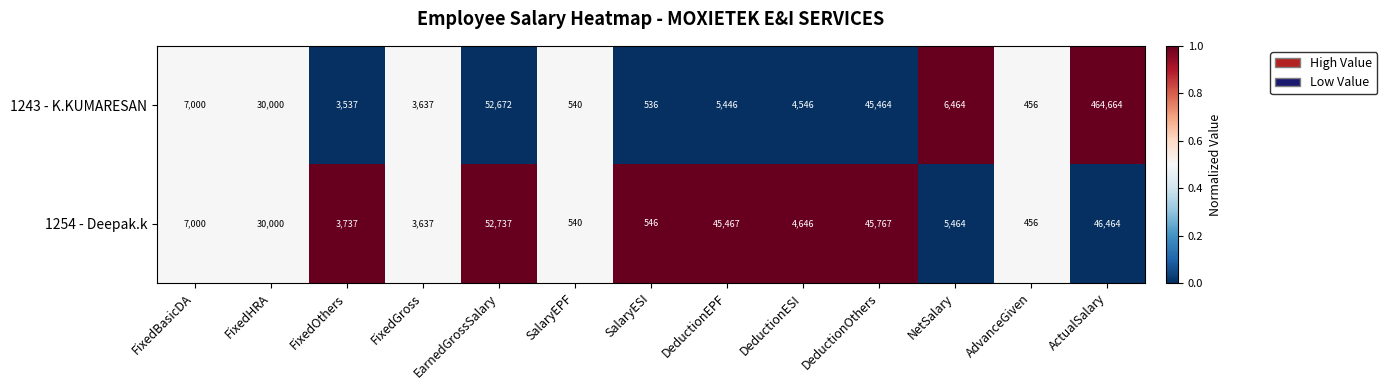

Which category has the highest value across all series?

ActualSalary